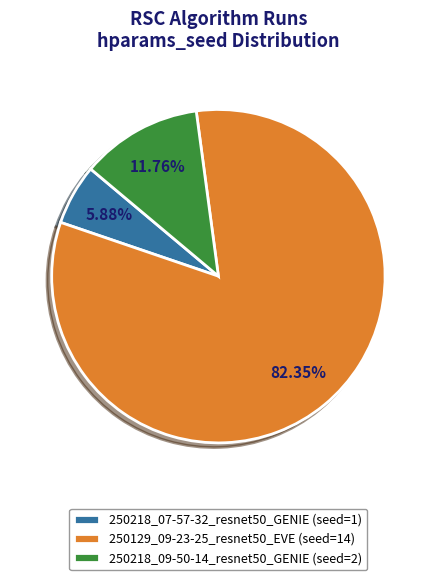

Is there any slice that represents more than half of the pie?

Yes